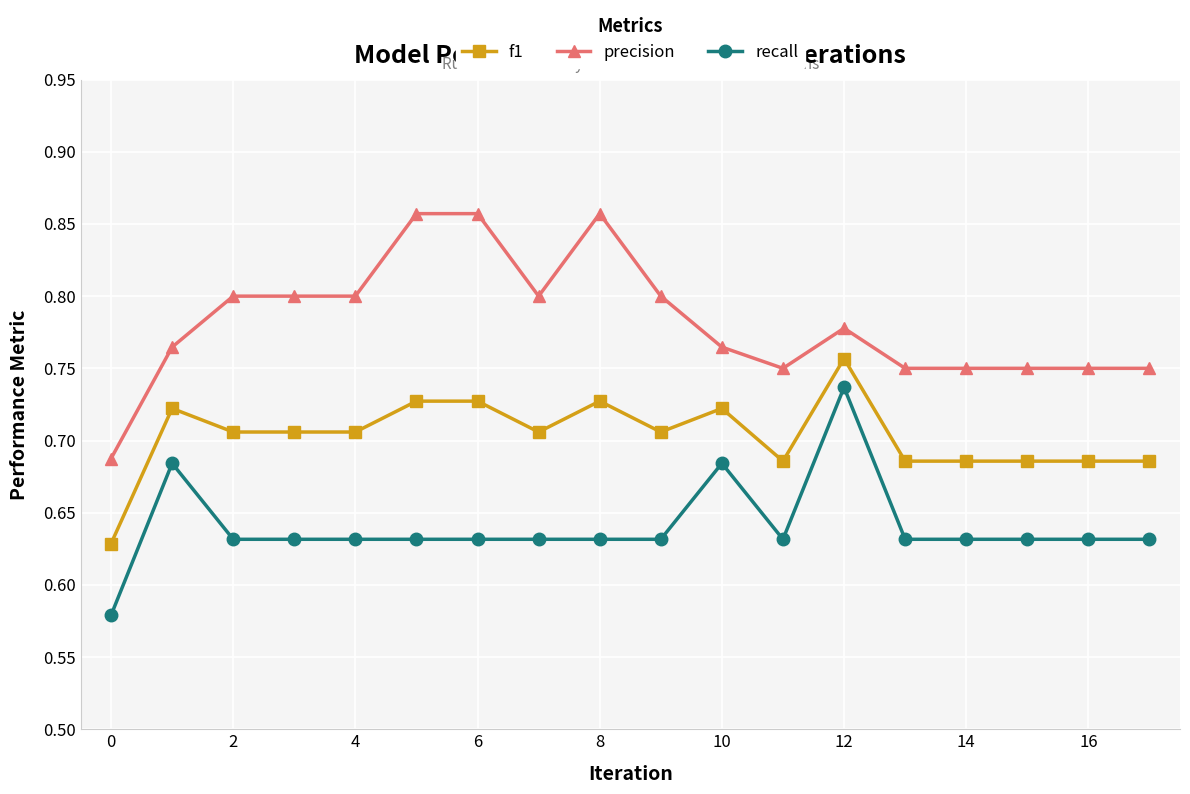

Count the recall values in the range 0 to 1.

18